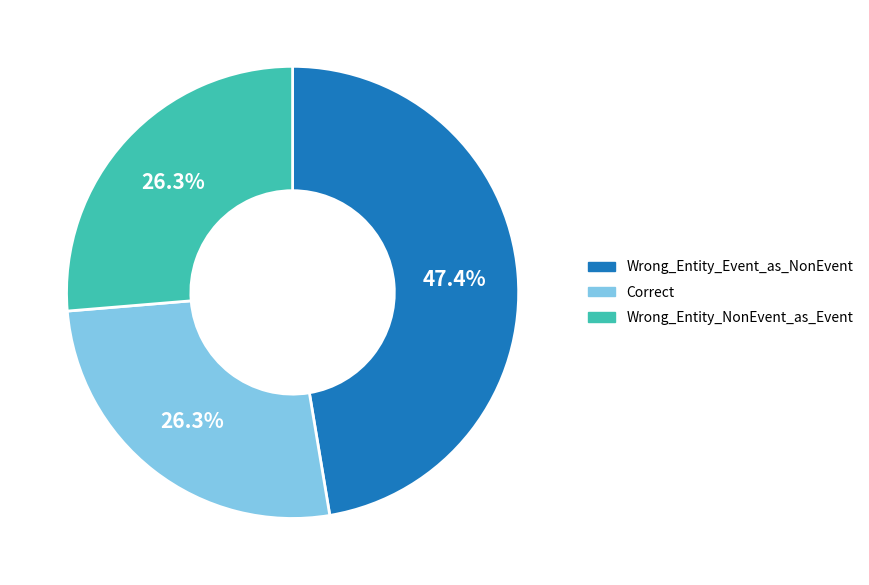

What is the ratio of the value at Wrong_Entity_Event_as_NonEvent to the value at Wrong_Entity_NonEvent_as_Event?

1.8